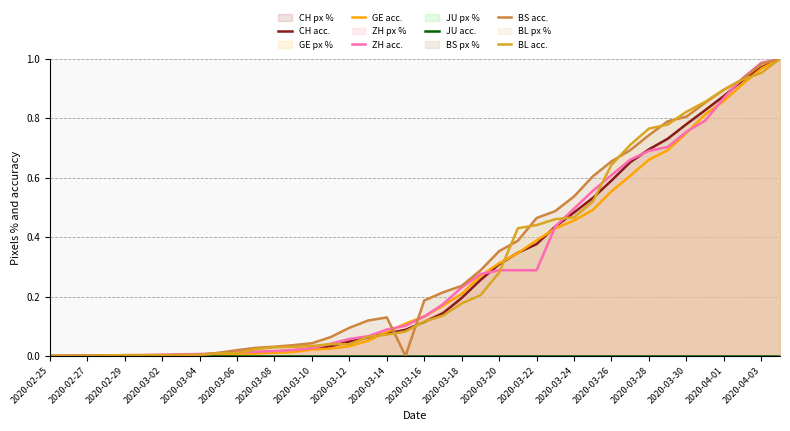

The value of BL acc. at 2020-04-01 is 0.9. True or false?

True